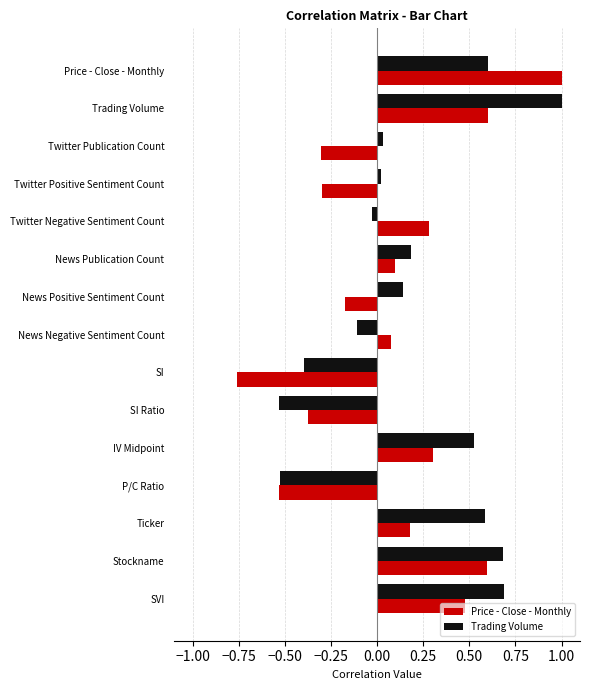

Which series has the widest spread of values?

Price - Close - Monthly